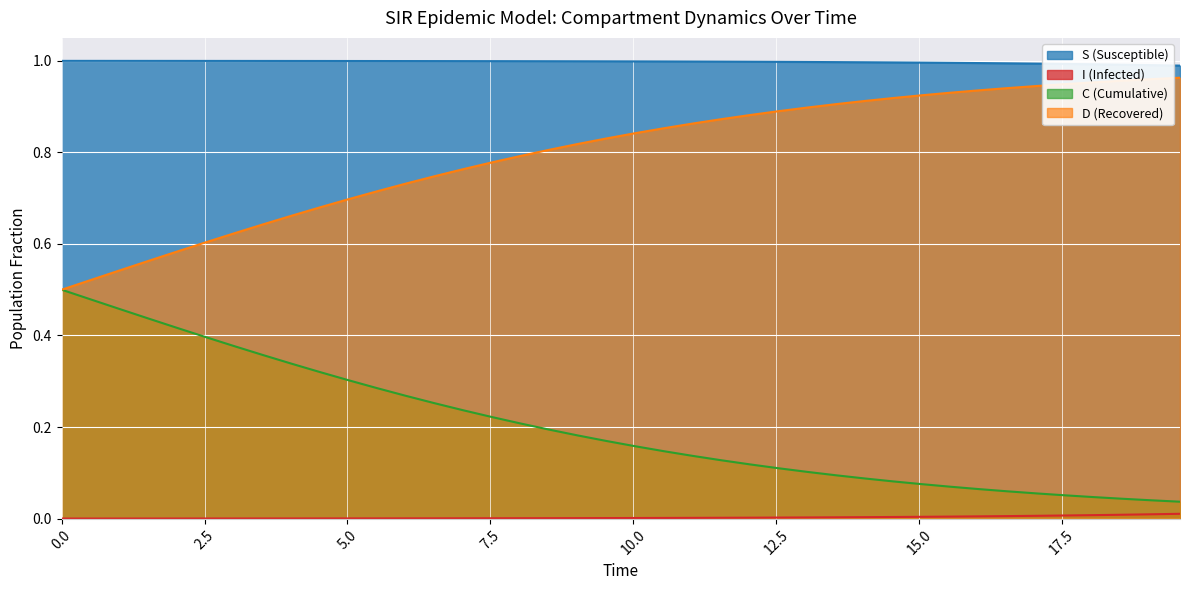

True or false: D and C intersect in this chart.

False